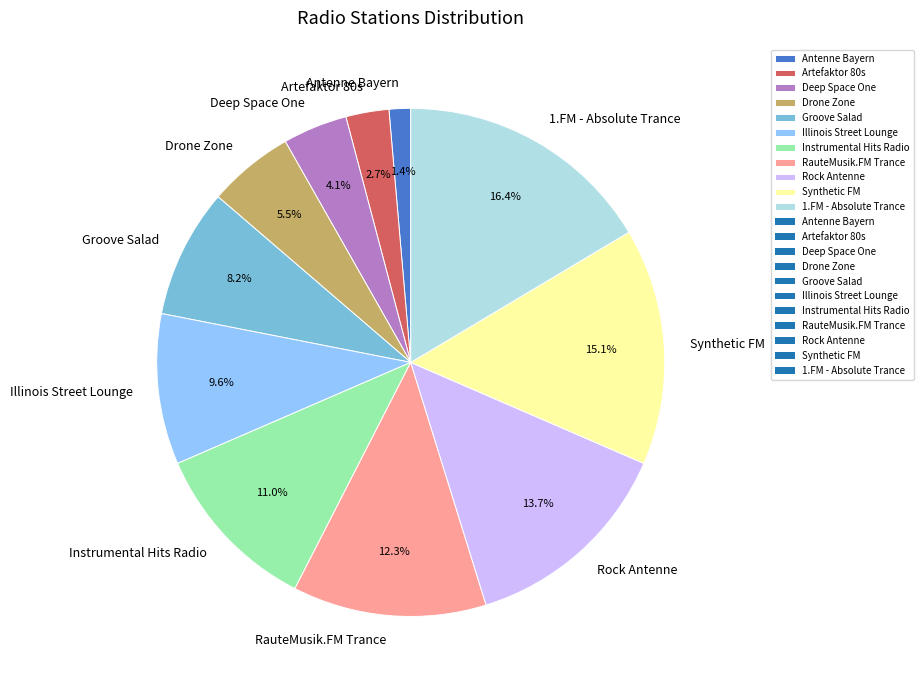

What percentage is NOT represented by Deep Space One?

95.9%